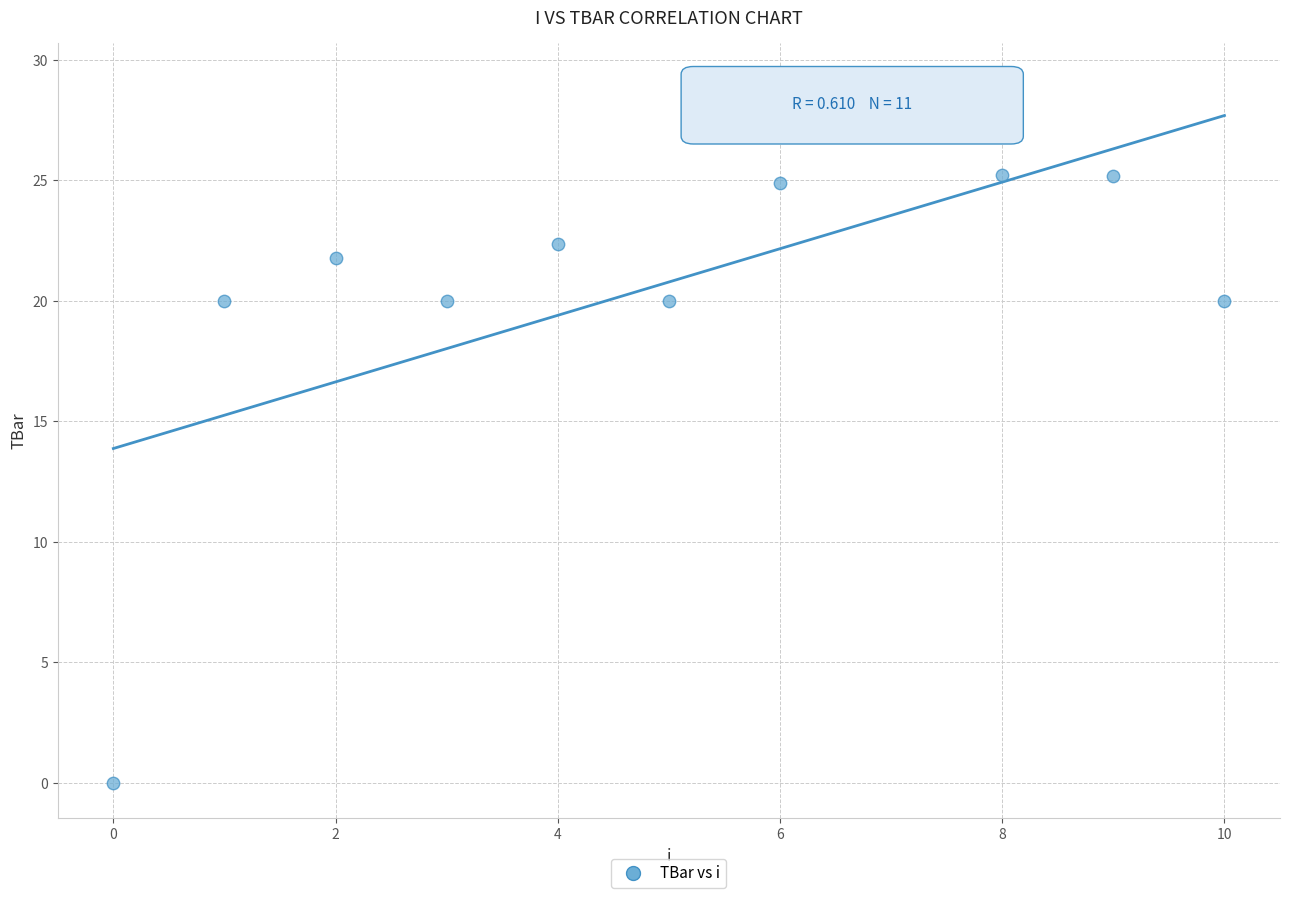

What is the range of Y values (max minus min)?

29.2